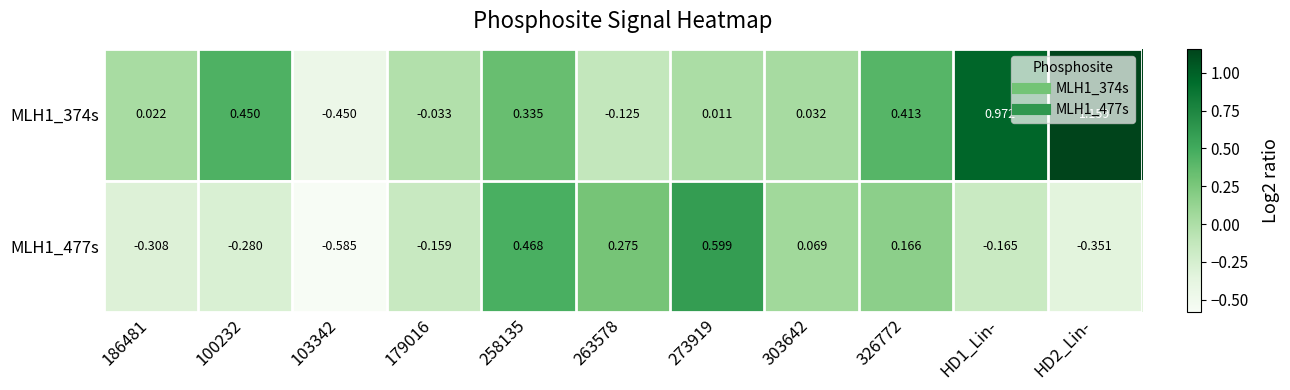

Which series has the largest total across all categories?

MLH1_374s